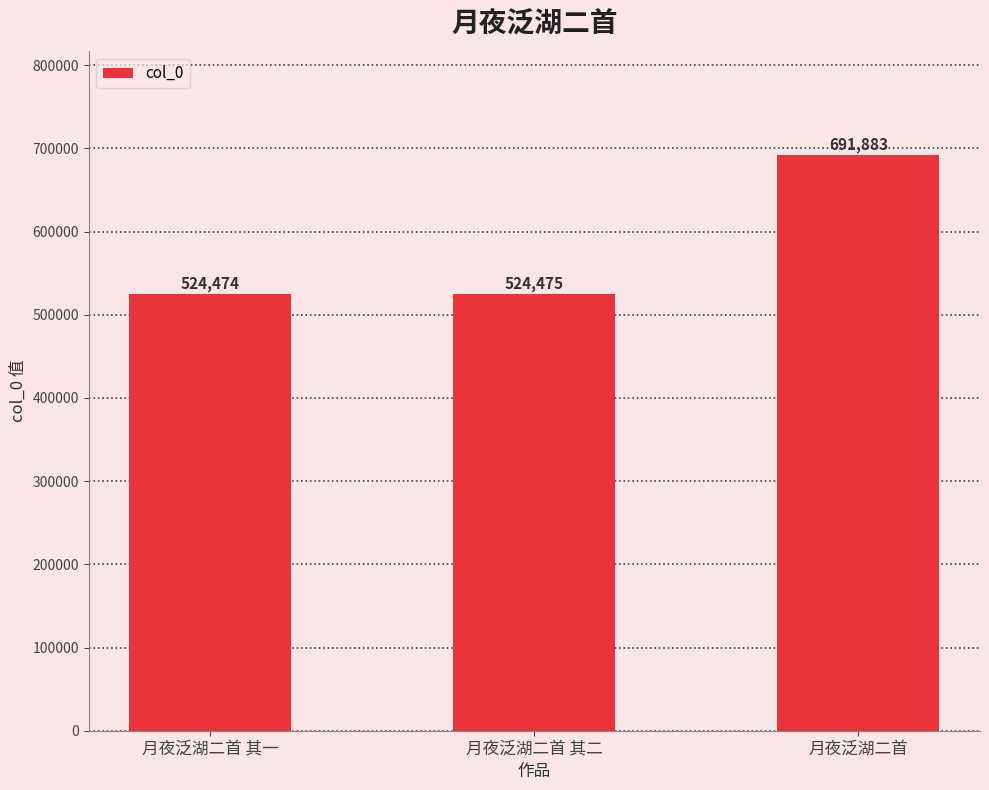

The chart shows a value of 524475 at 月夜泛湖二首 其二. True or false?

True